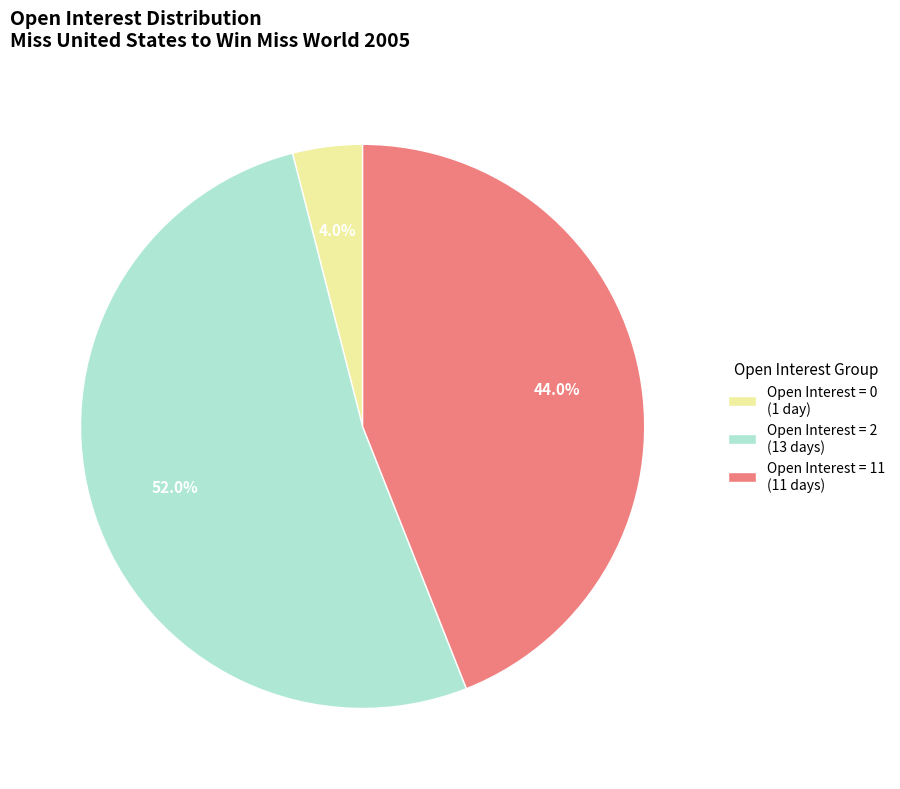

Which category has the smallest portion of the pie?

Open Interest = 0 (1 day)